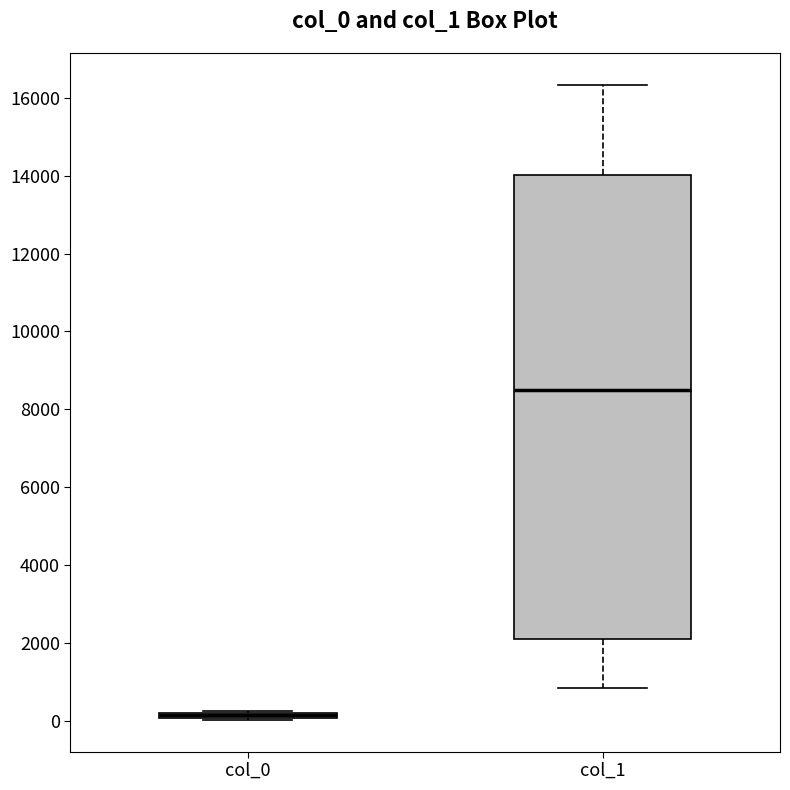

Which box is the tallest, from its lower edge to its upper edge?

col_1